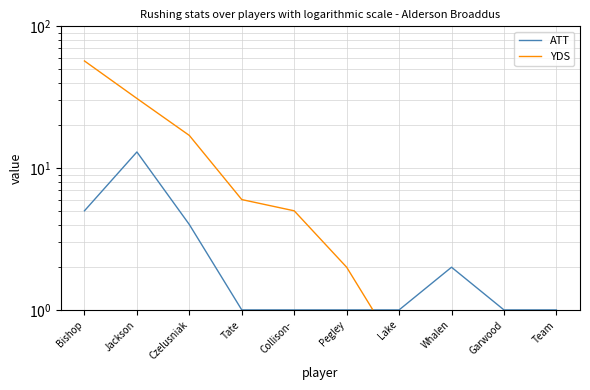

What is the greatest value displayed?

57.0